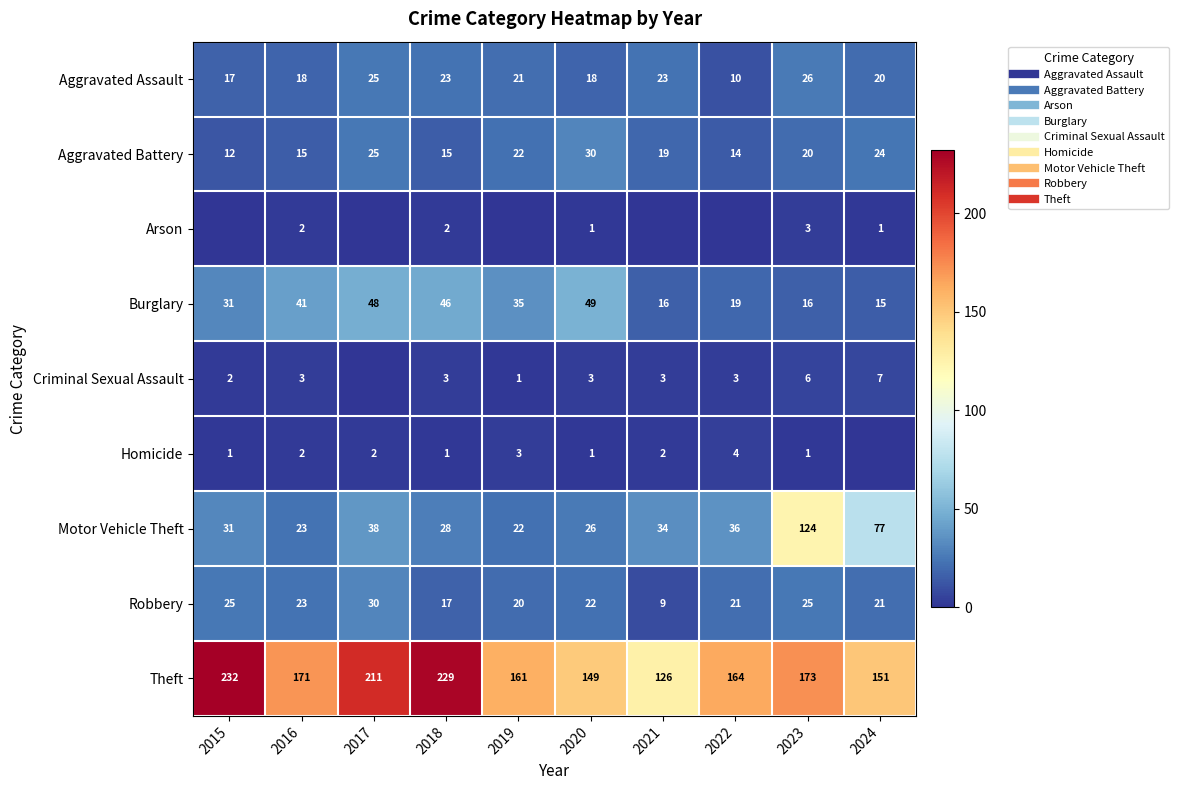

At 2016, list the series in order from largest to smallest.

Theft, Burglary, Motor Vehicle Theft, Robbery, Aggravated Assault, Aggravated Battery, Criminal Sexual Assault, Arson, Homicide